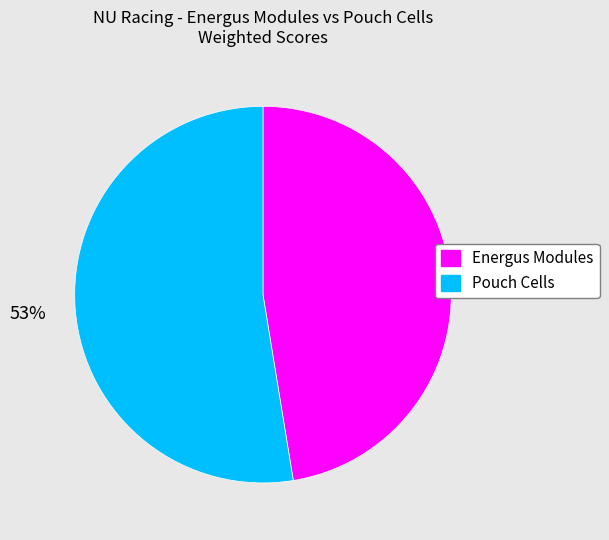

Which slice is the largest?

Pouch Cells